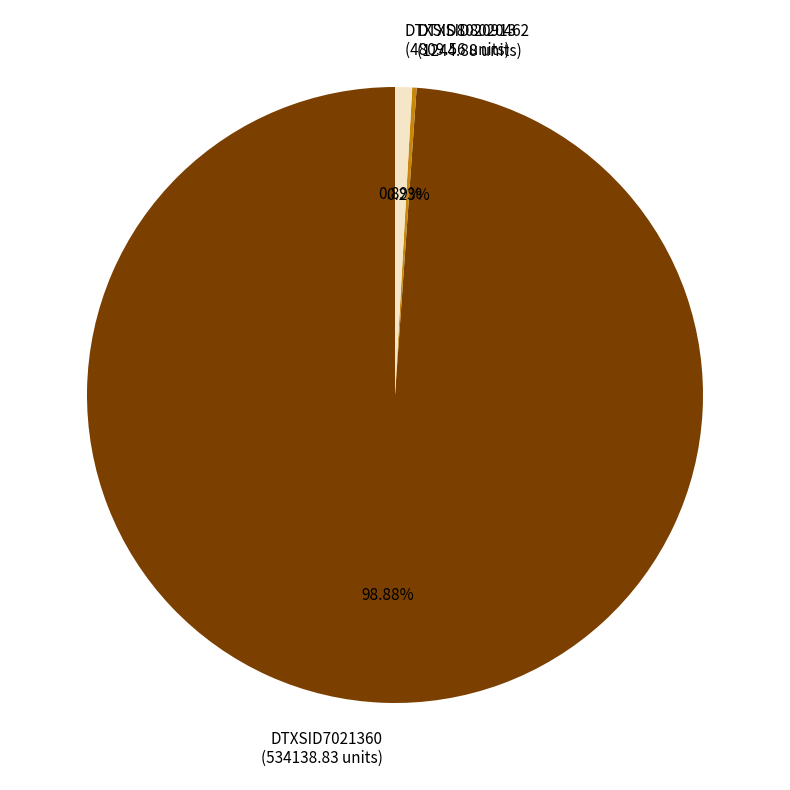

Which has a higher value, DTXSID8020913 (4809.56 units) or DTXSID7021360 (534138.83 units)?

DTXSID7021360 (534138.83 units)